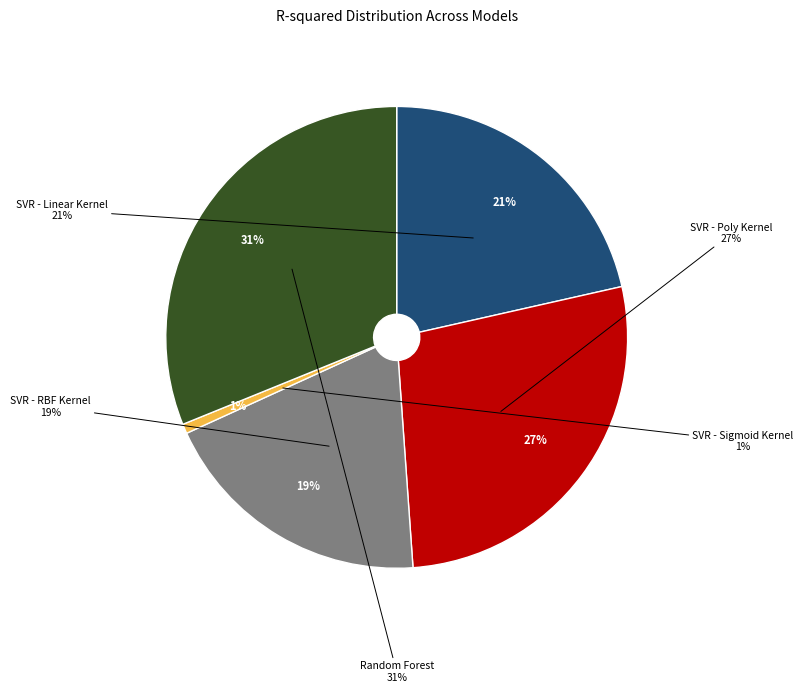

Is SVR - RBF Kernel the majority of the pie?

No